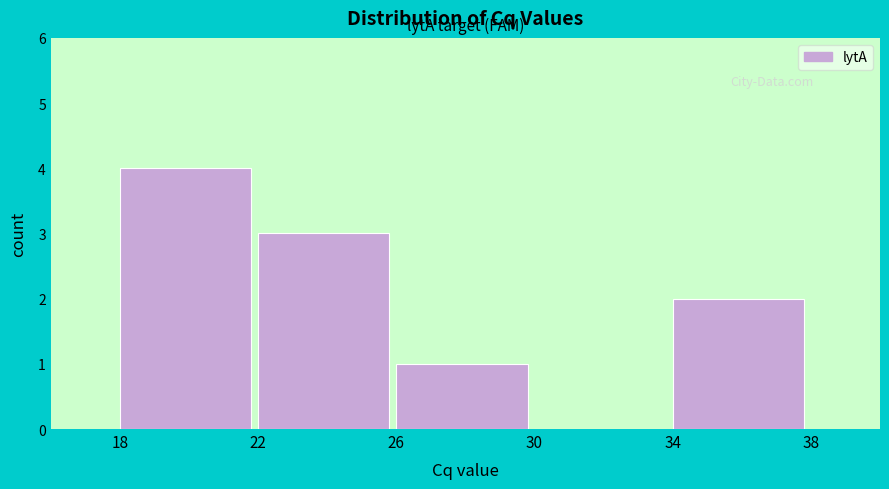

How tall is the bar that spans 22 to 26 on the x-axis? The values are not printed on the chart, so give them approximately, as read against the axis.

3